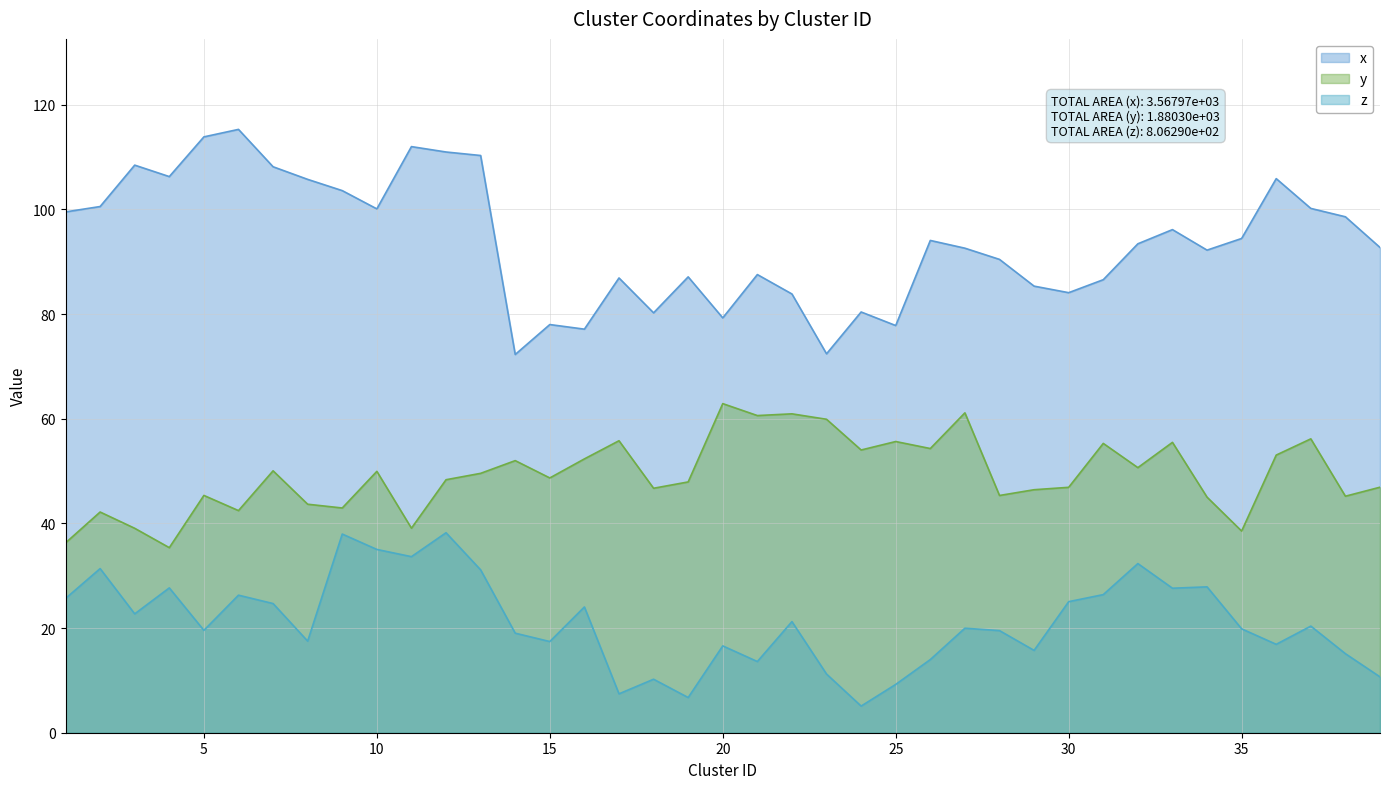

Between 31 and 28, which is larger?

28